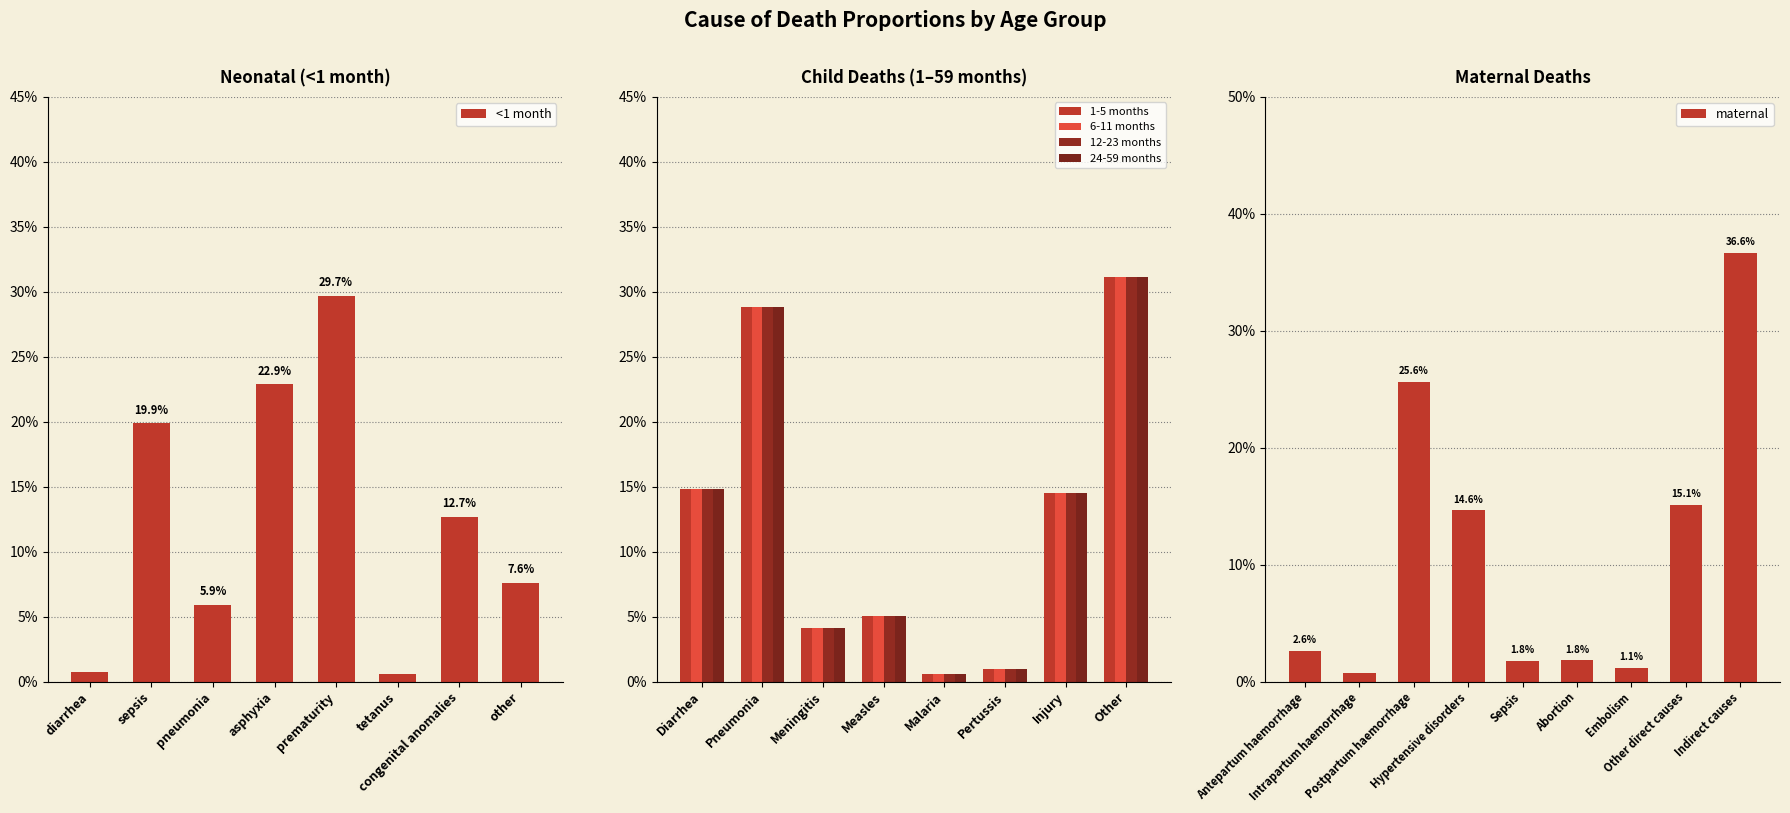

What is the label of the 4th bar from the right?

Neonatal prematurity